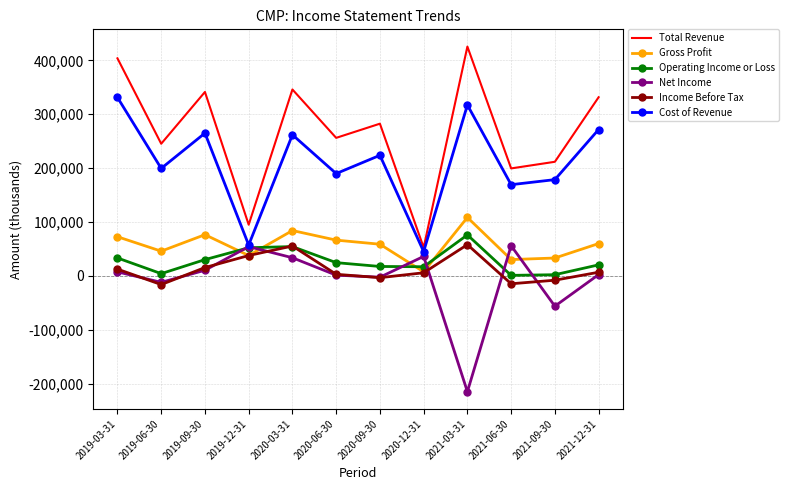

The value of Total Revenue at 2020-09-30 is 282400. True or false?

True